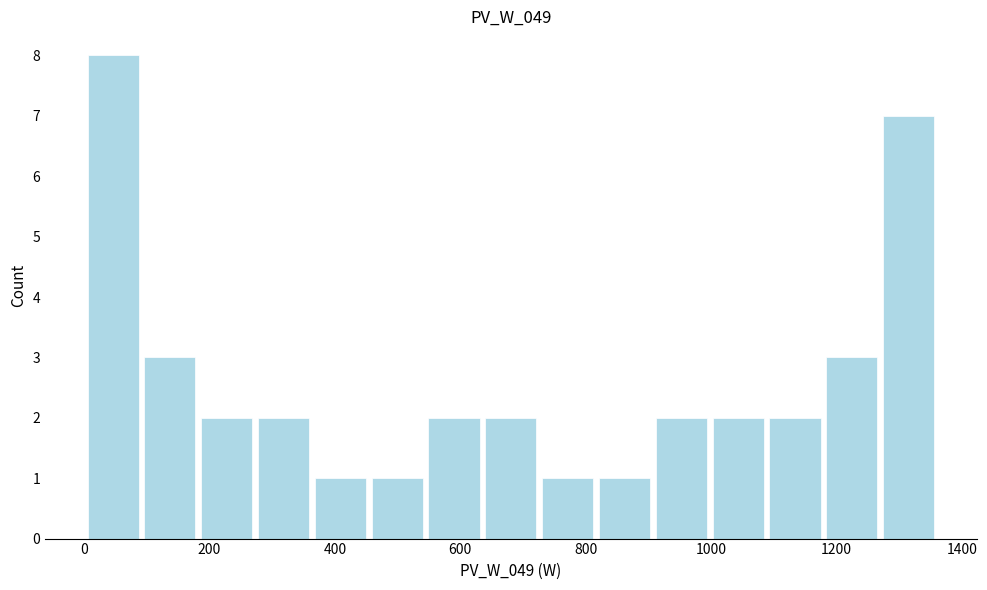

Reading left to right, transcribe this chart: for each bar, give the range it covers on the x-axis and its height. Neither the bar edges nor the heights are printed on the chart, so give them approximately, as read against the axes.

0 to 100: 8
100 to 180: 3
180 to 280: 2
280 to 360: 2
360 to 460: 1
460 to 540: 1
540 to 640: 2
640 to 720: 2
720 to 820: 1
820 to 900: 1
900 to 1000: 2
1000 to 1080: 2
1080 to 1180: 2
1180 to 1260: 3
1260 to 1360: 7